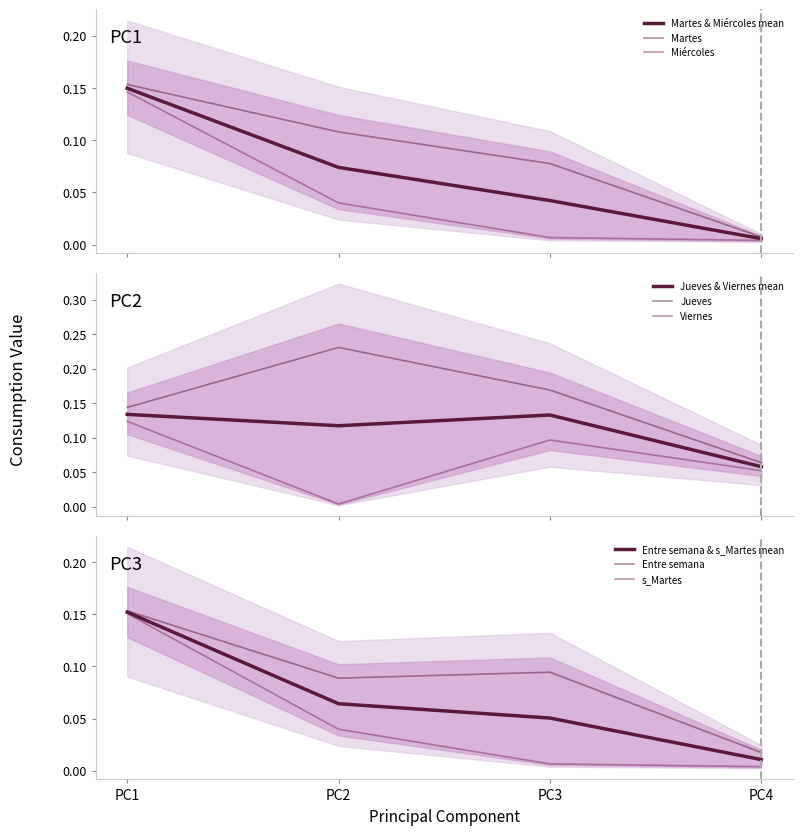

True or false: Miércoles and s_Martes cross at least once.

False